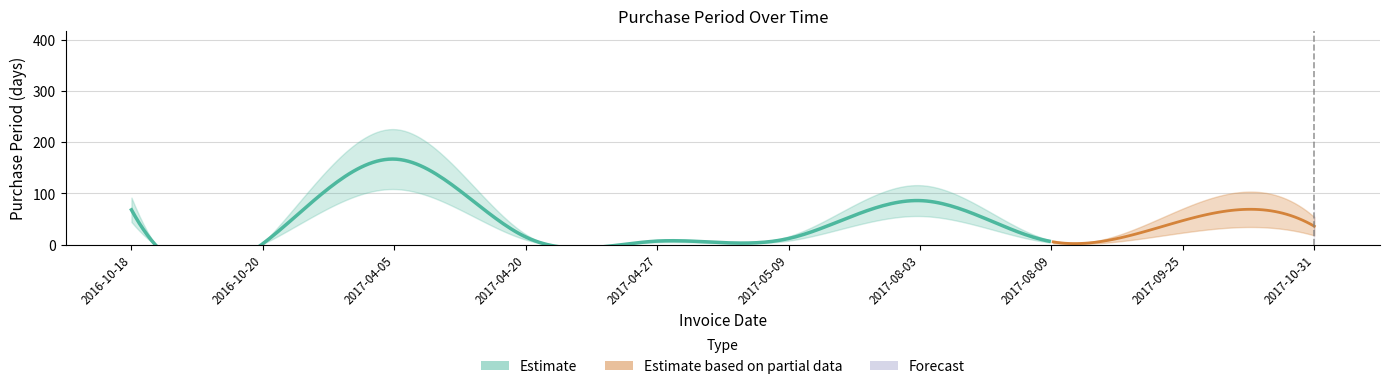

How many points are higher than both their immediate neighbors (excluding endpoints)?

3